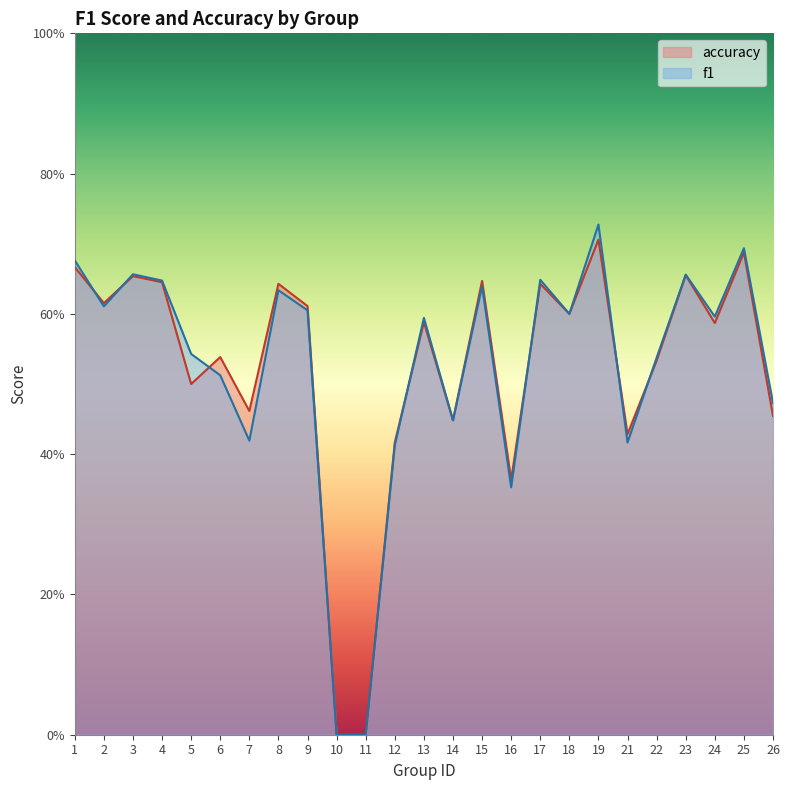

After their last crossing, which series has the higher values: f1 or accuracy?

f1